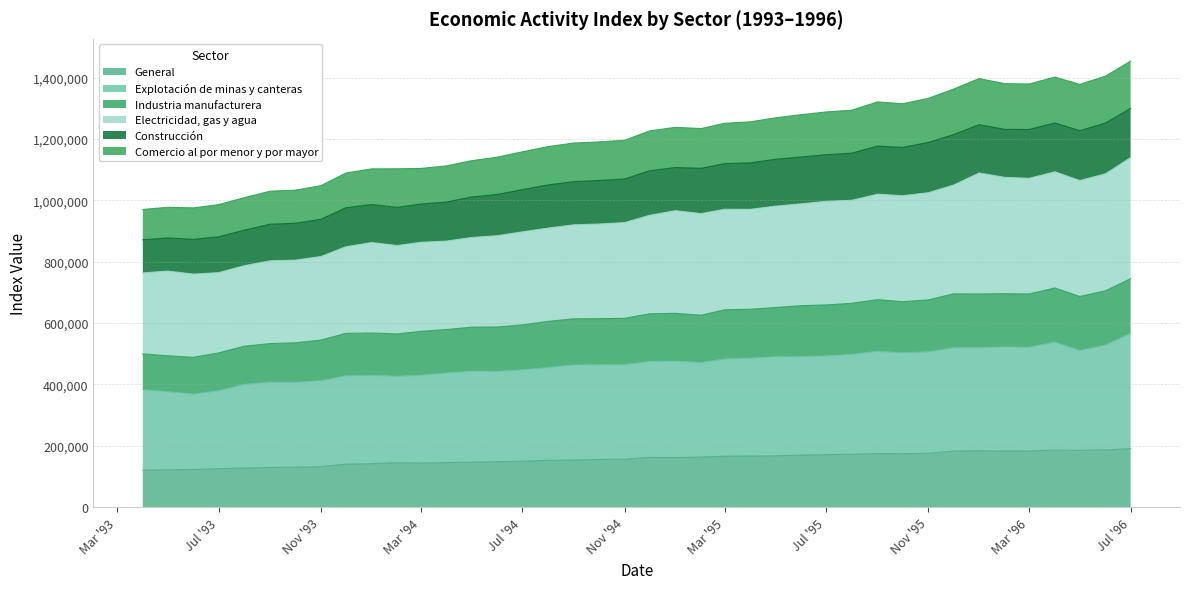

How many data points in Industria manufacturera are less than 625363?

20